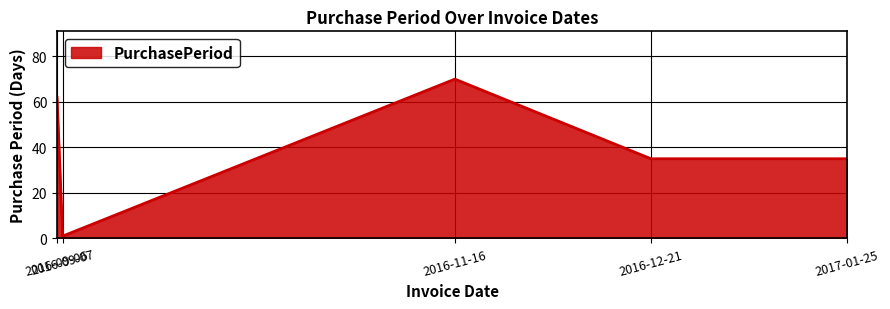

What is the greatest value displayed?

70